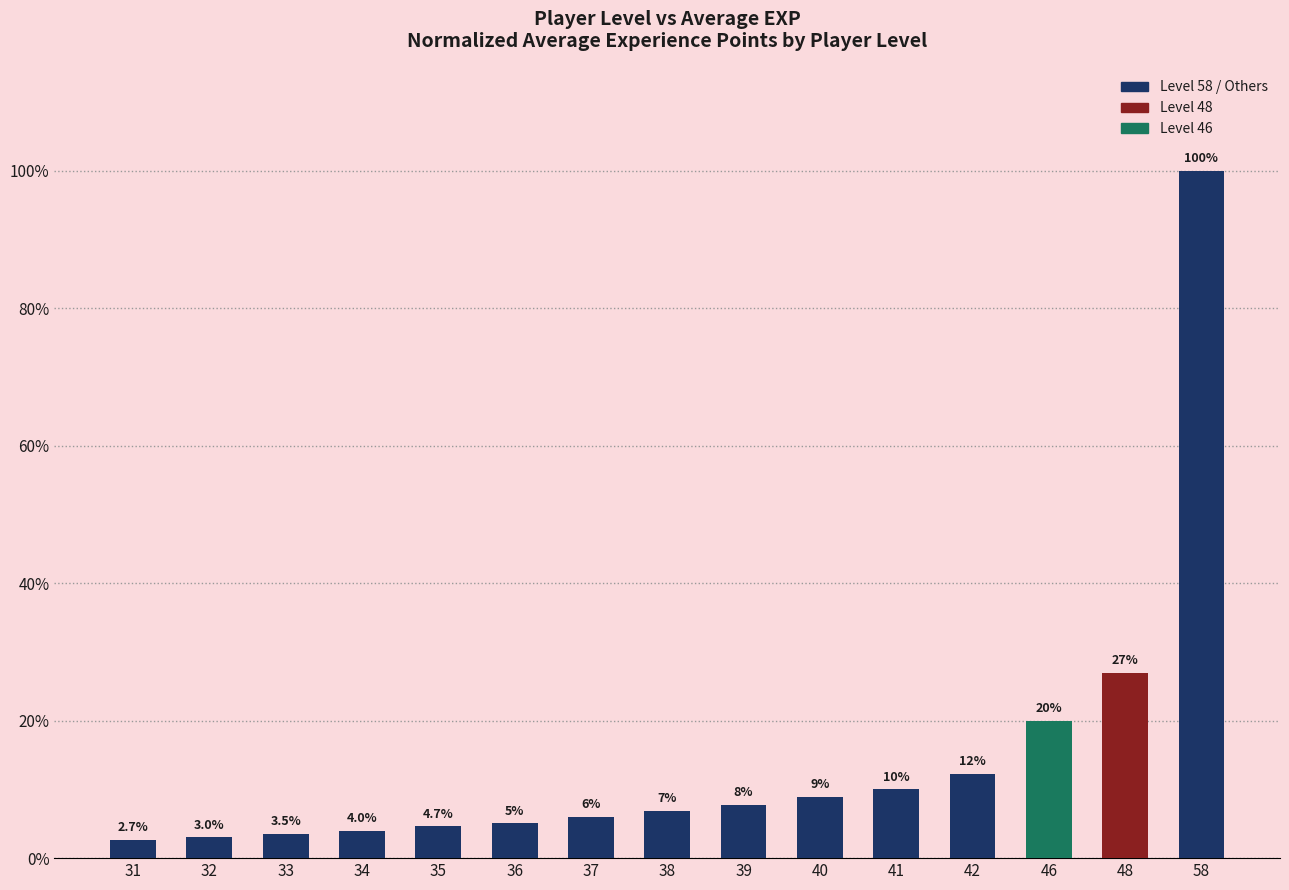

At which label does the data first exceed 6?

37